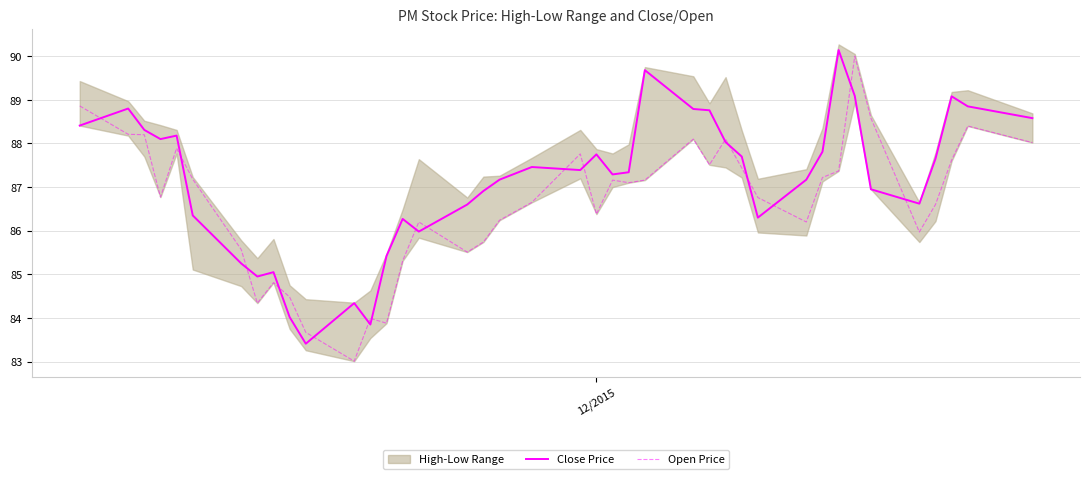

Reading left to right, list all the values displayed in this chart.

Close Price: 88.4	88.8	88.3	88.1	88.2	86.3	85.2	85.0	85.0	84.0	83.4	84.3	83.8	85.4	86.3	86.0	86.6	86.9	87.2	87.5	87.4	87.8	87.3	87.3	89.7	88.8	88.8	88.0	87.7	86.3	87.2	87.8	90.1	89.1	87.0	86.6	87.7	89.1	88.8	88.6
Open Price: 88.9	88.2	88.2	86.8	87.9	87.2	85.6	84.3	84.8	84.5	83.7	83.0	84.0	83.9	85.3	86.2	85.5	85.7	86.2	86.7	87.8	86.4	87.2	87.1	87.2	88.1	87.5	88.1	87.4	86.8	86.2	87.2	87.4	90.0	88.6	86.0	86.6	87.6	88.4	88.0